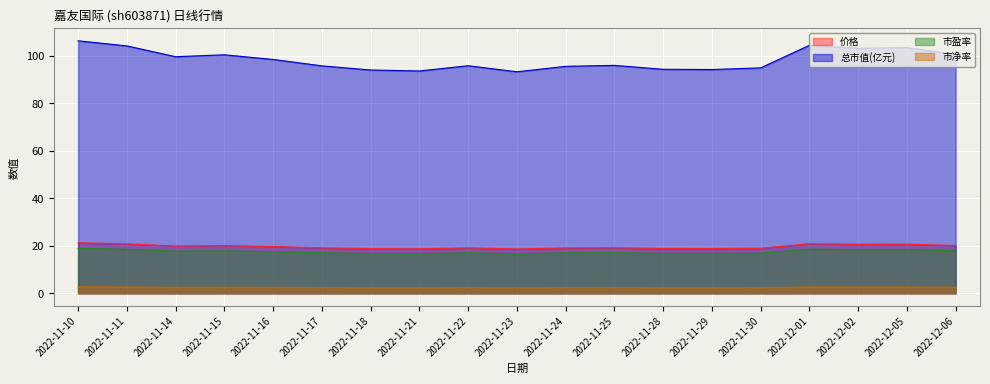

At 2022-12-01, list the series in order from largest to smallest.

总市值(亿元), 价格, 市盈率, 市净率